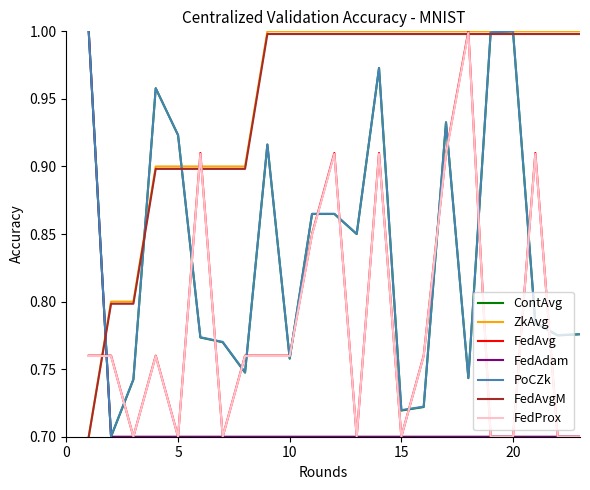

How many lines are shown in the chart?

7